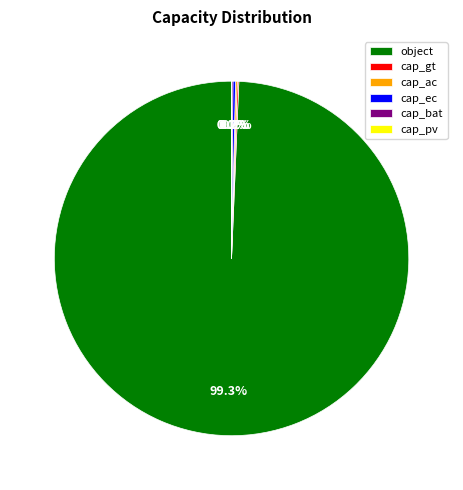

Which category has the biggest portion of the pie?

object